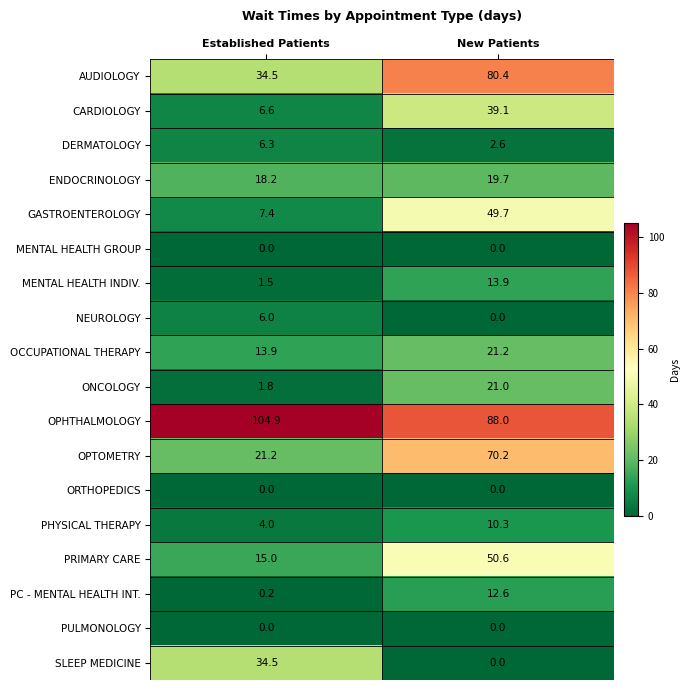

What is the difference between the maximum and minimum values in the ENDOCRINOLOGY series?

1.5